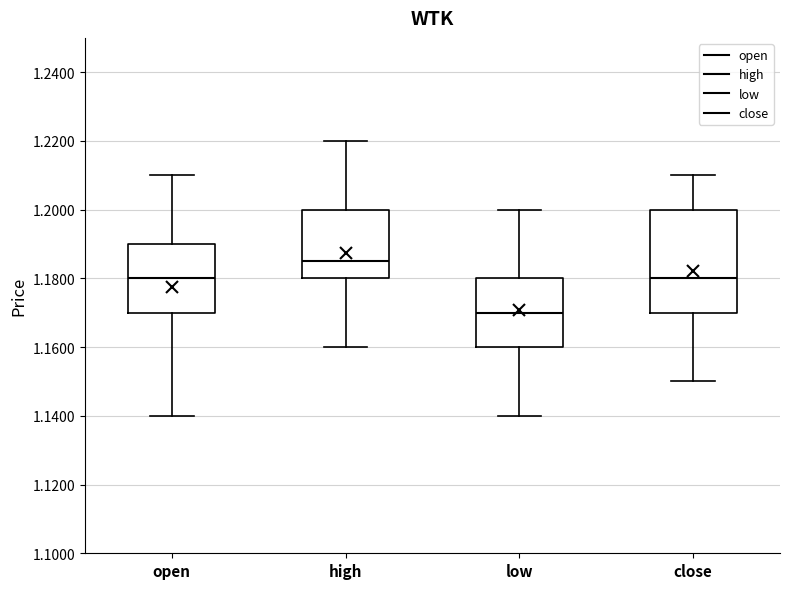

Reading left to right, read every box against the y-axis: the position of its median line, the range the box covers, and the ends of its whiskers. The values are not printed on the chart, so give them approximately, as read against the axis.

open: median 1.180, box 1.170 to 1.190, whiskers 1.140 to 1.210
high: median 1.186, box 1.180 to 1.200, whiskers 1.160 to 1.220
low: median 1.170, box 1.160 to 1.180, whiskers 1.140 to 1.200
close: median 1.180, box 1.170 to 1.200, whiskers 1.150 to 1.210